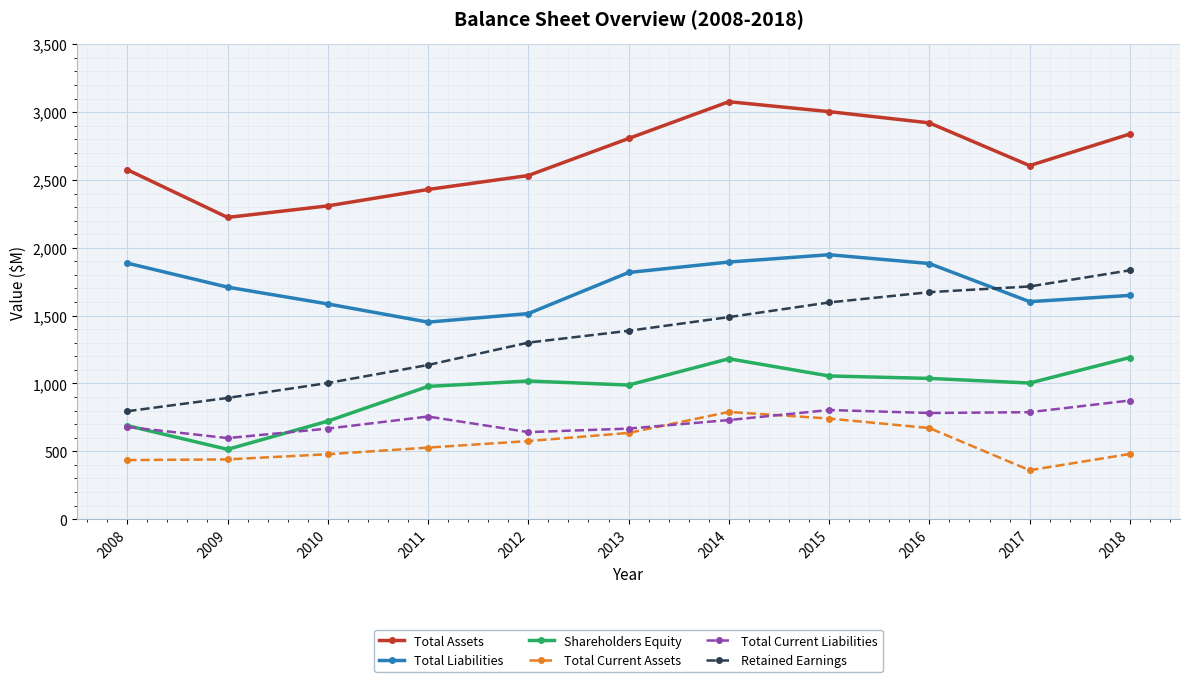

What is the spread (max minus min) of values at 2013?

2171